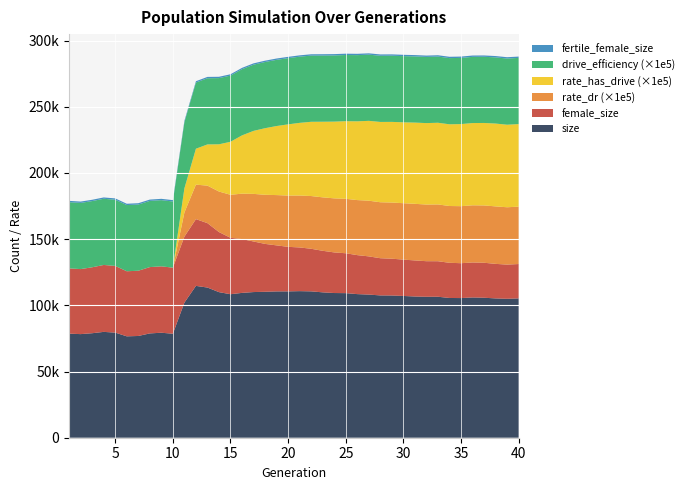

Reading left to right, what are all the values shown in this chart?

size: 78612.0	78268.0	78946.0	79954.0	79398.0	76595.0	76864.0	78805.0	79309.0	78560.0	102071.0	114705.0	113443.0	109984.0	108402.0	109416.0	110036.0	110246.0	110528.0	110548.0	110731.0	110563.0	109817.0	109305.0	109222.0	108488.0	108130.0	107503.0	107443.0	107085.0	106681.0	106474.0	106498.0	105562.0	105496.0	105957.0	105744.0	105239.0	104941.0	105268.0
female_size: 49317.0	49122.0	49819.0	50557.0	50391.0	49153.0	49287.0	50092.0	50150.0	49914.0	49848.0	50425.0	48652.0	45378.0	42638.0	40637.0	38202.0	36174.0	34770.0	33649.0	33006.0	32172.0	31389.0	30679.0	30130.0	29449.0	28862.0	28097.0	27799.0	27464.0	27248.0	26876.0	26836.0	26580.0	26340.0	26432.0	26432.0	26094.0	25845.0	25936.0
rate_dr: 0.0	0.0	0.0	0.0	0.0	0.0	0.0	0.0	0.0	0.0	0.2	0.3	0.3	0.3	0.3	0.3	0.4	0.4	0.4	0.4	0.4	0.4	0.4	0.4	0.4	0.4	0.4	0.4	0.4	0.4	0.4	0.4	0.4	0.4	0.4	0.4	0.4	0.4	0.4	0.4
rate_has_drive: 0.0	0.0	0.0	0.0	0.0	0.0	0.0	0.0	0.0	0.0	0.2	0.3	0.3	0.4	0.4	0.4	0.5	0.5	0.5	0.5	0.5	0.6	0.6	0.6	0.6	0.6	0.6	0.6	0.6	0.6	0.6	0.6	0.6	0.6	0.6	0.6	0.6	0.6	0.6	0.6
drive_efficiency: 0.5	0.5	0.5	0.5	0.5	0.5	0.5	0.5	0.5	0.5	0.5	0.5	0.5	0.5	0.5	0.5	0.5	0.5	0.5	0.5	0.5	0.5	0.5	0.5	0.5	0.5	0.5	0.5	0.5	0.5	0.5	0.5	0.5	0.5	0.5	0.5	0.5	0.5	0.5	0.5
fertile_female_size: 1.0	1.0	1.0	1.0	1.0	1.0	1.0	1.0	1.0	1.0	1.0	1.0	1.0	1.0	1.0	1.0	1.0	1.0	1.0	1.0	1.0	1.0	1.0	1.0	1.0	1.0	1.0	1.0	1.0	1.0	1.0	1.0	1.0	1.0	1.0	1.0	1.0	1.0	1.0	1.0